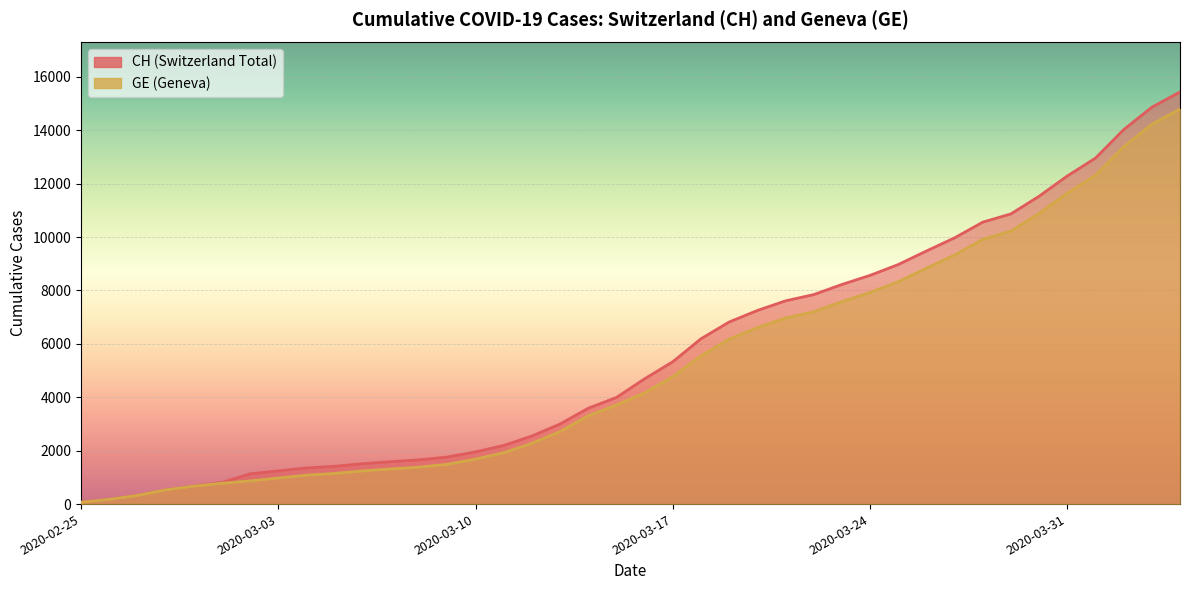

Which series has the largest total across all categories?

CH